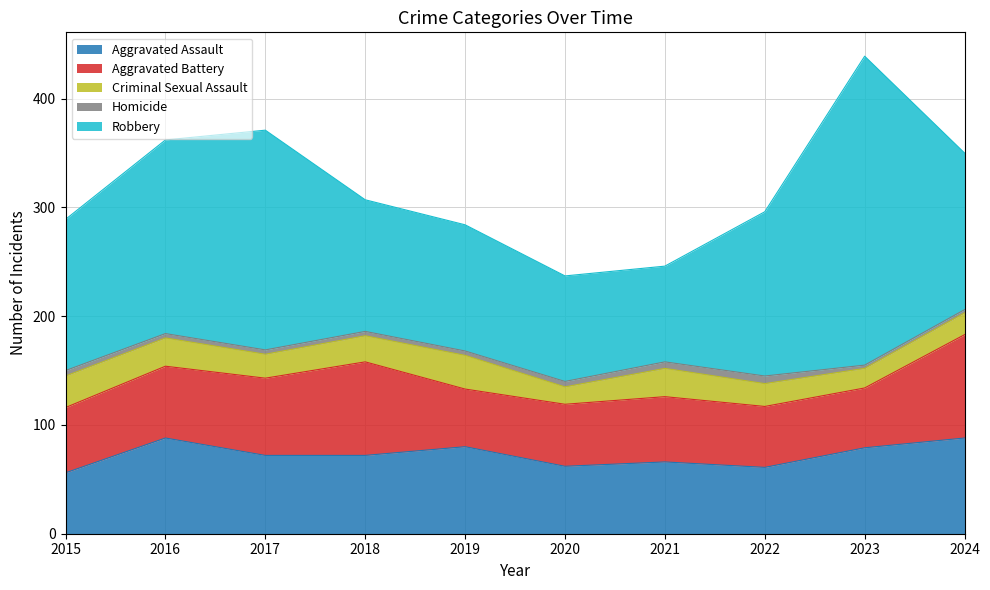

What is the highest value of the Aggravated Battery series?

95